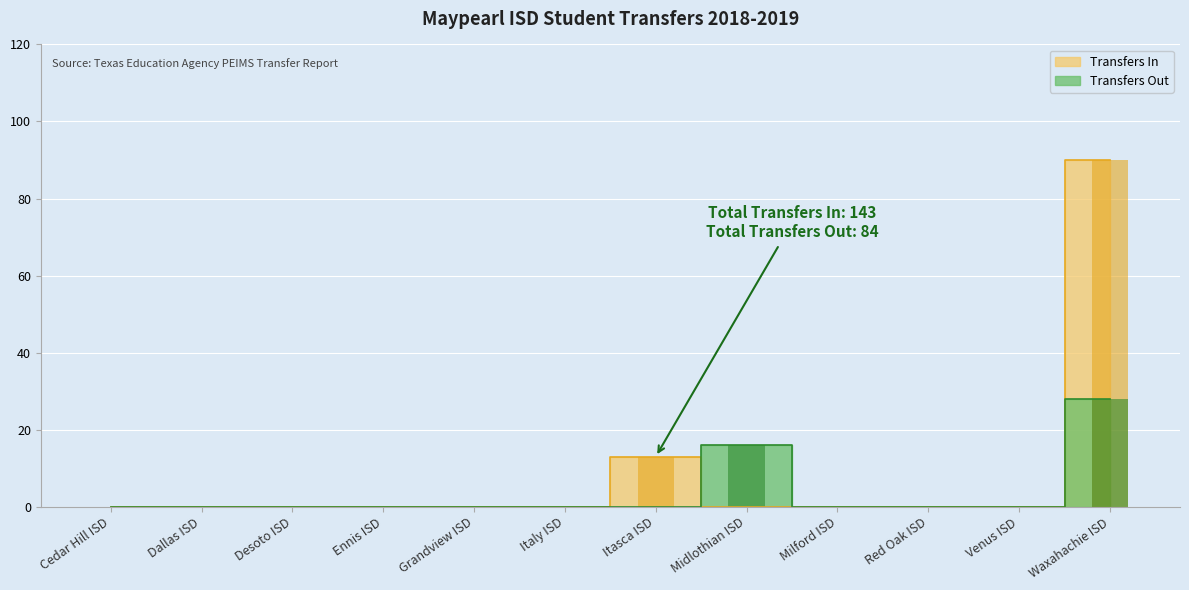

How many values in Transfers Out are above zero?

2